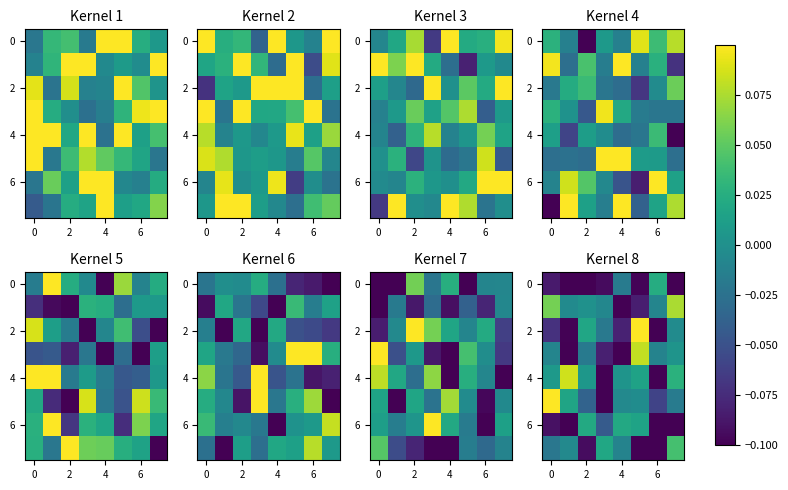

Which has a higher value, 2 or 6?

6